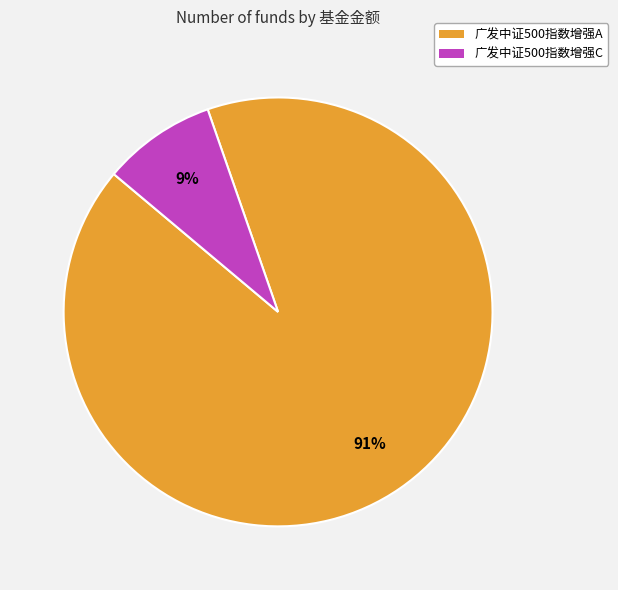

To the nearest percent, what portion does 广发中证500指数增强A represent?

91%